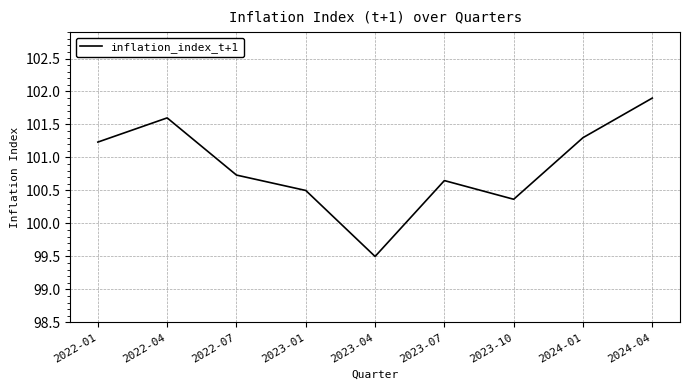

What is the sum of the values at 2024-01 and 2022-01?

202.5